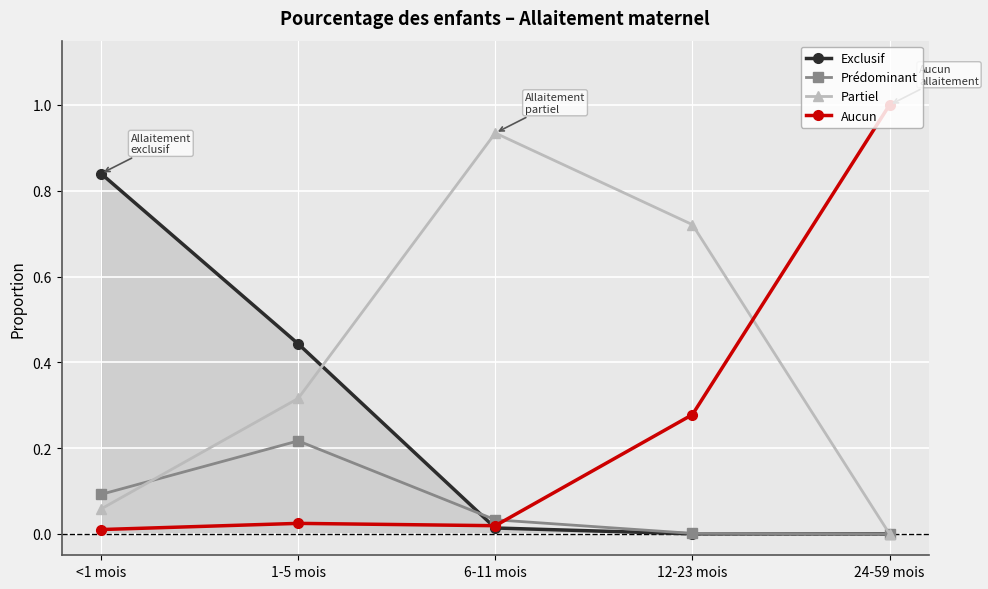

How many times do Partiel and Aucun cross each other?

1